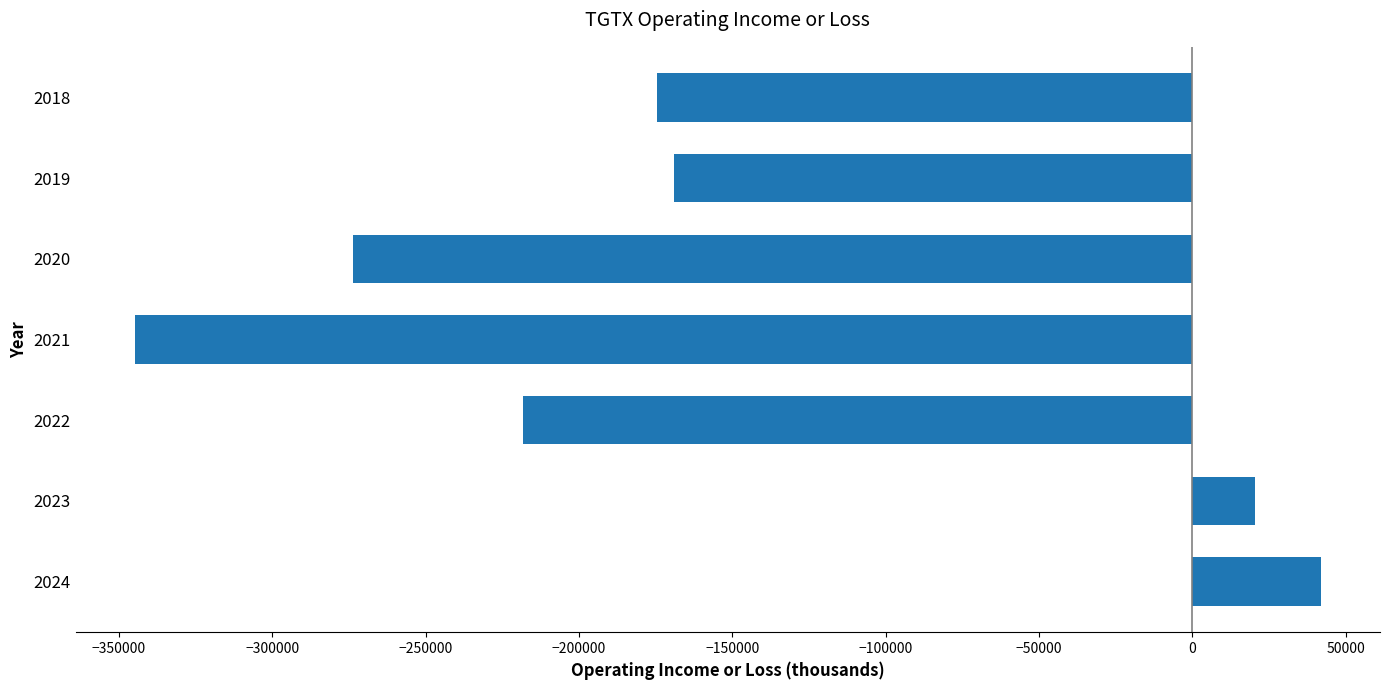

What is the maximum value shown in the chart?

41900